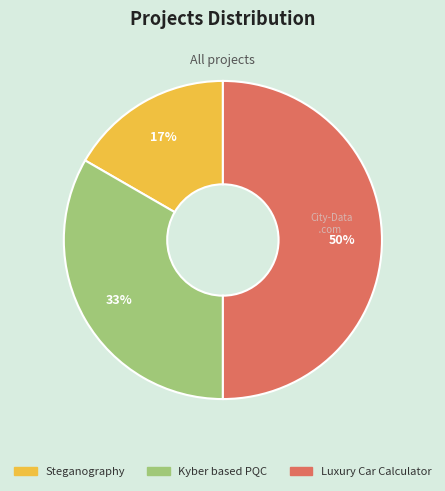

Is it true that Kyber based PQC is 33% of the pie?

True